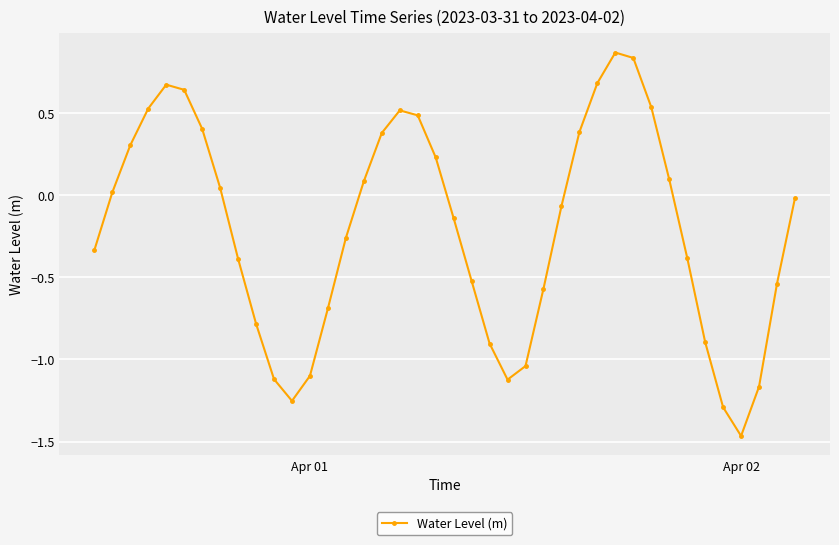

How many points are lower than both their immediate neighbors (excluding endpoints)?

3